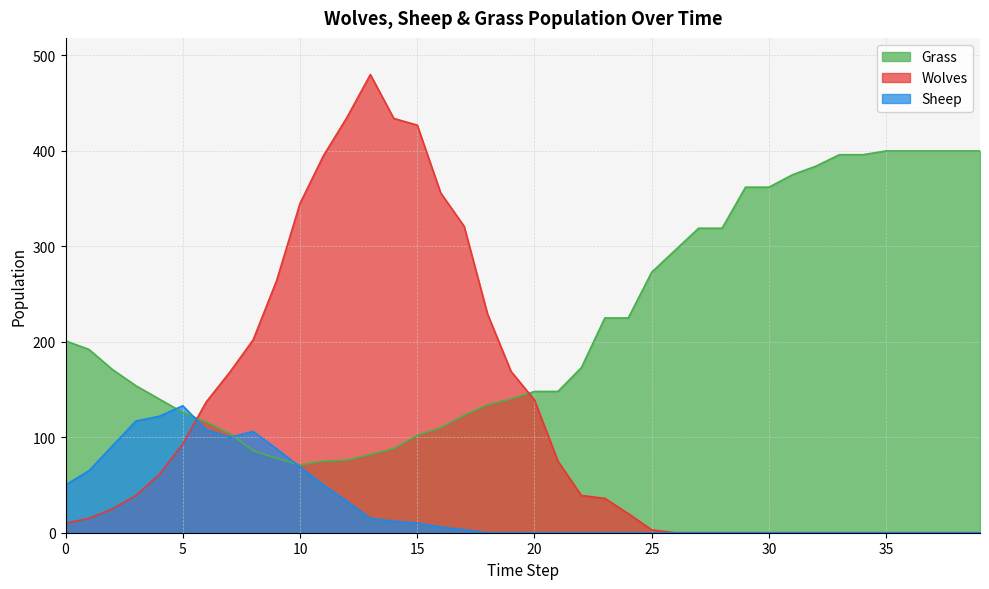

How many intersections are there between Sheep and Wolves?

1